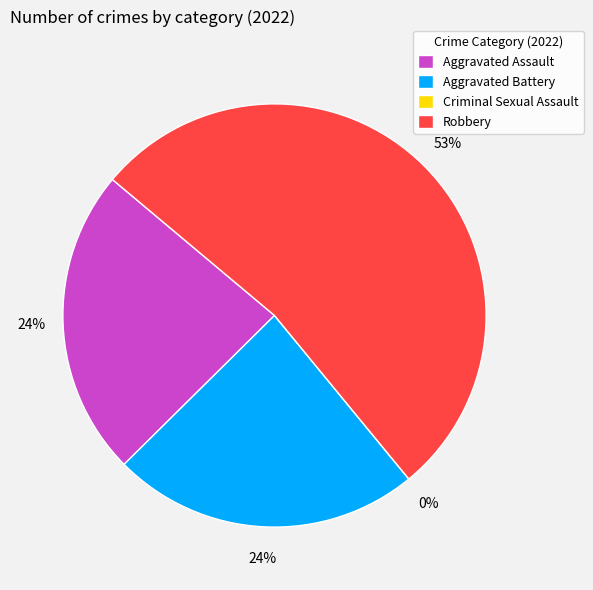

What percentage is the Aggravated Battery slice, to the nearest percent?

24%